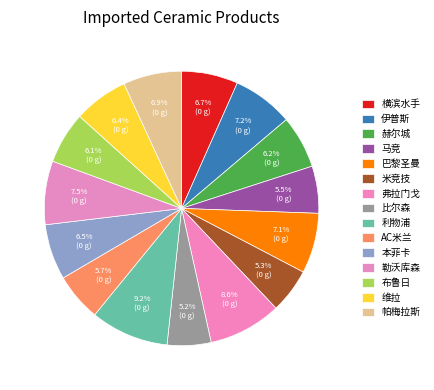

Is it true that 赫尔城 is 6% of the pie?

True